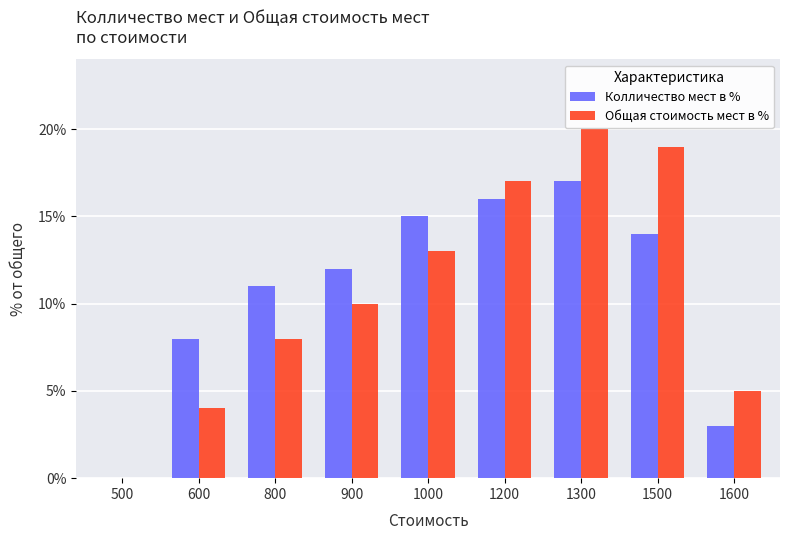

What is the sum of all Общая стоимость мест в % values?

96